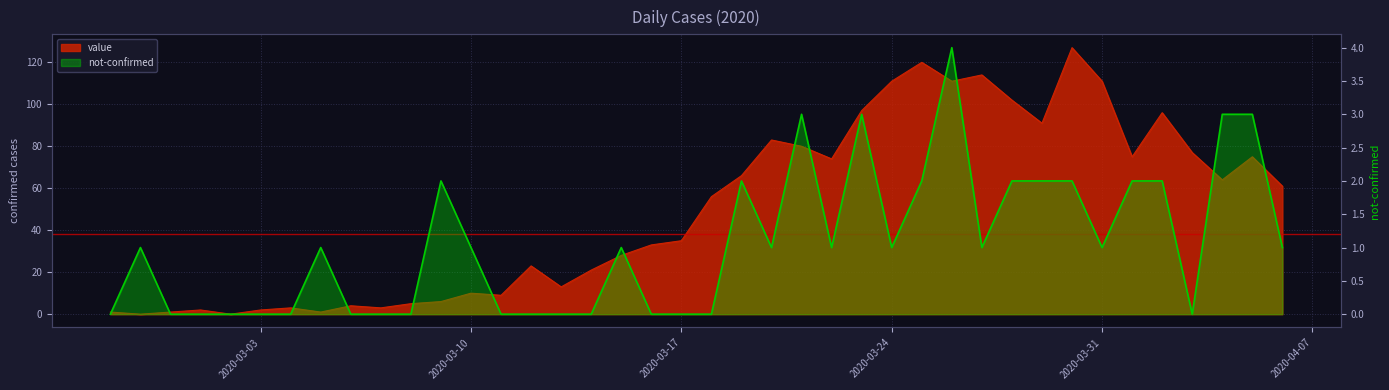

How many values in value are above zero?

38